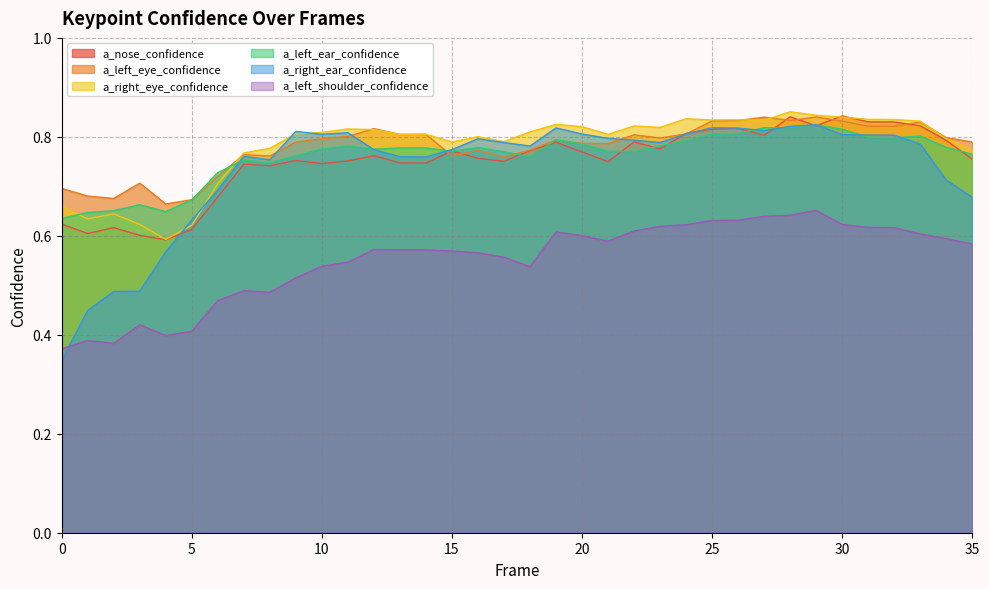

Which series ends up on top after the final intersection of a_nose_confidence and a_left_eye_confidence?

a_left_eye_confidence